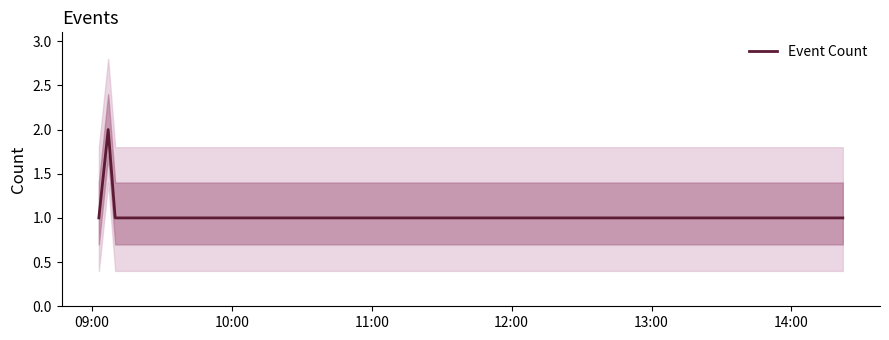

What is the label of the 9th point from the right?

12:00